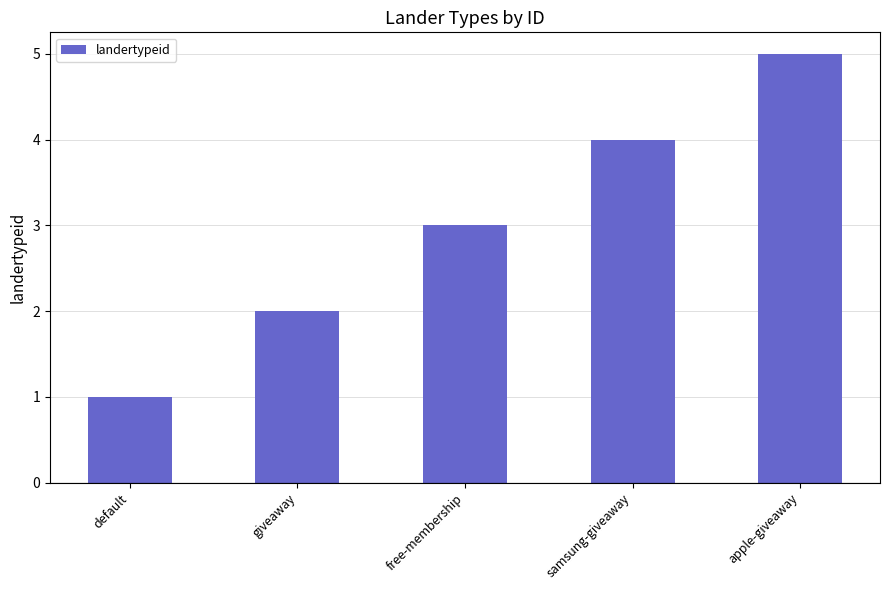

List the labels in order of value, smallest first.

default, giveaway, free-membership, samsung-giveaway, apple-giveaway